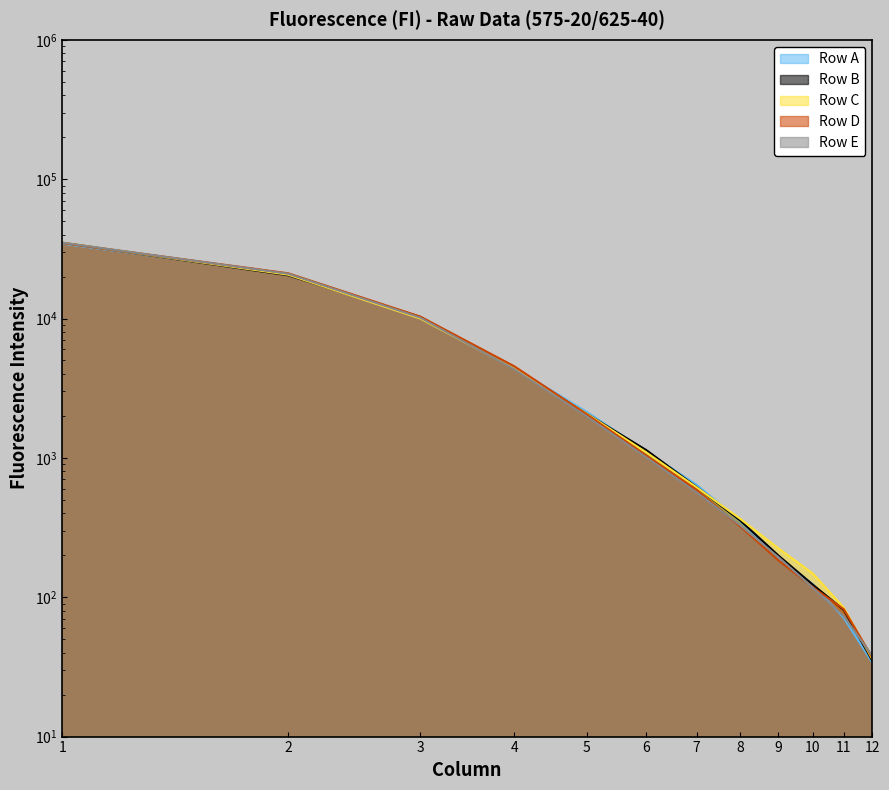

What is the difference between the highest and lowest values at 10?

31